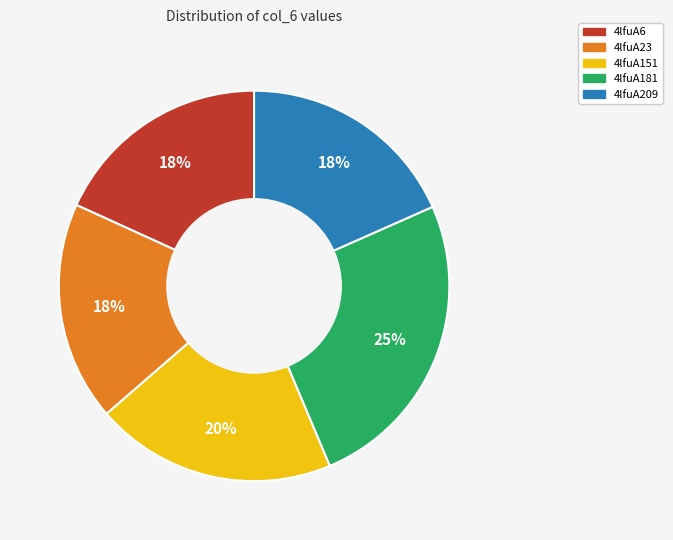

Does 4lfuA23 represent more than half of the total?

No